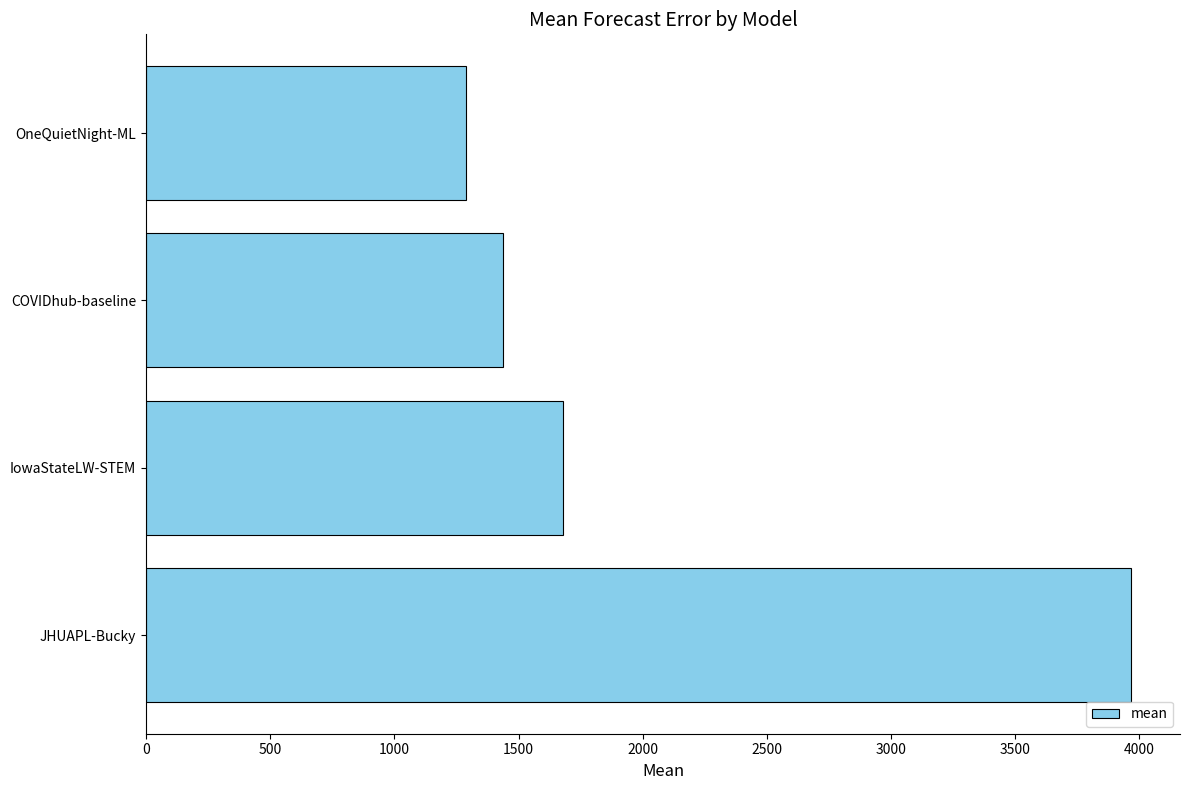

What is the difference between the second highest and second lowest values?

240.6